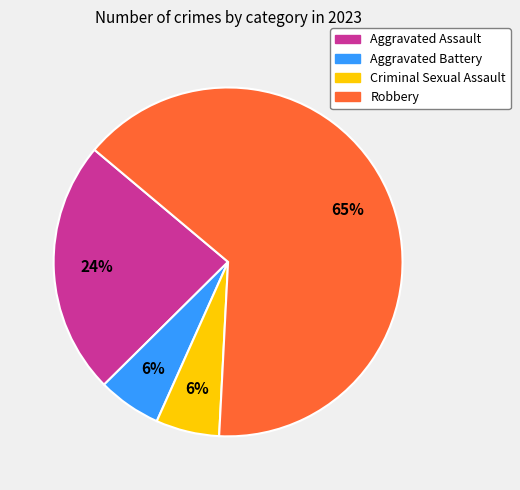

Approximately how many times larger is the value at Aggravated Assault compared to Aggravated Battery?

4.0